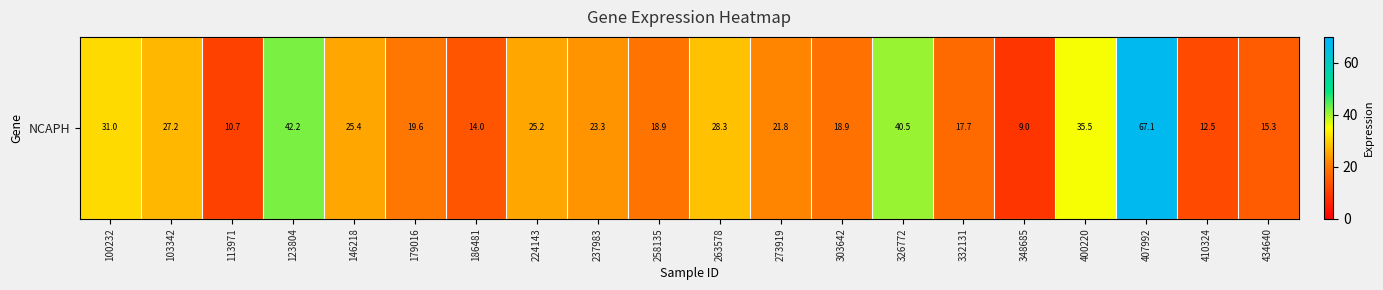

Rank the categories by value from highest to lowest.

407992, 123804, 326772, 400220, 100232, 263578, 103342, 146218, 224143, 237983, 273919, 179016, 258135, 303642, 332131, 434640, 186481, 410324, 113971, 348685